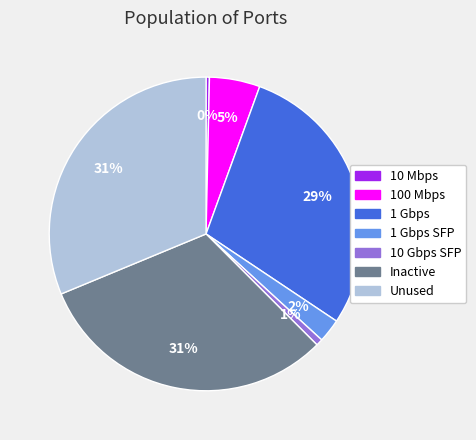

True or false: 100 Mbps accounts for 1% of the total.

False